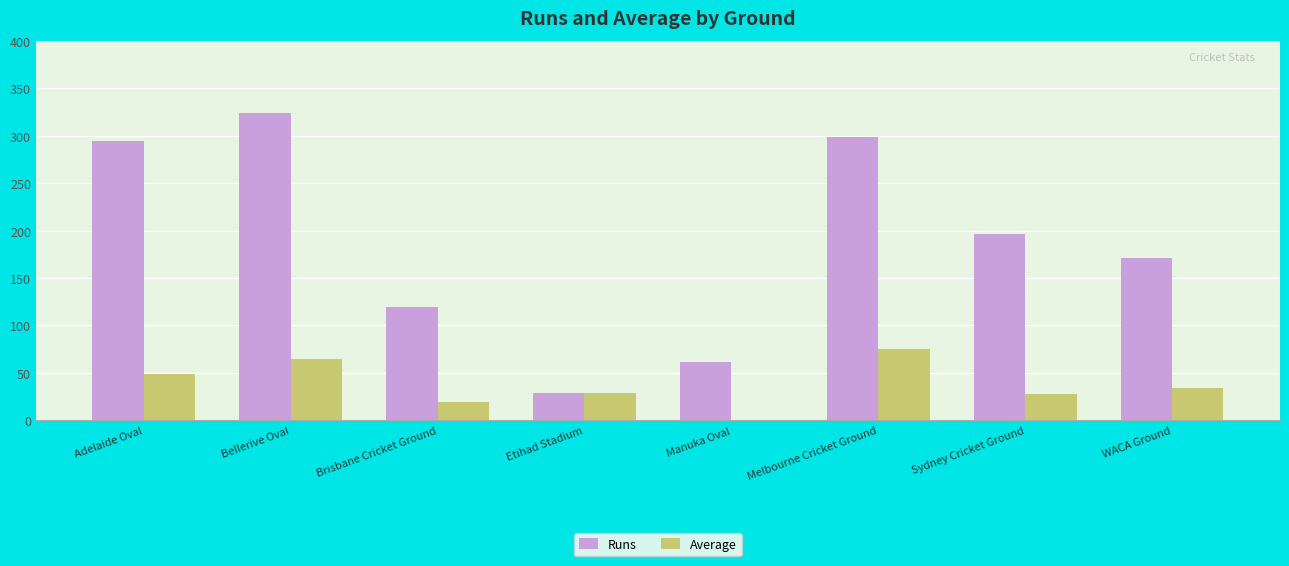

Which label corresponds to the largest value in the chart?

Bellerive Oval